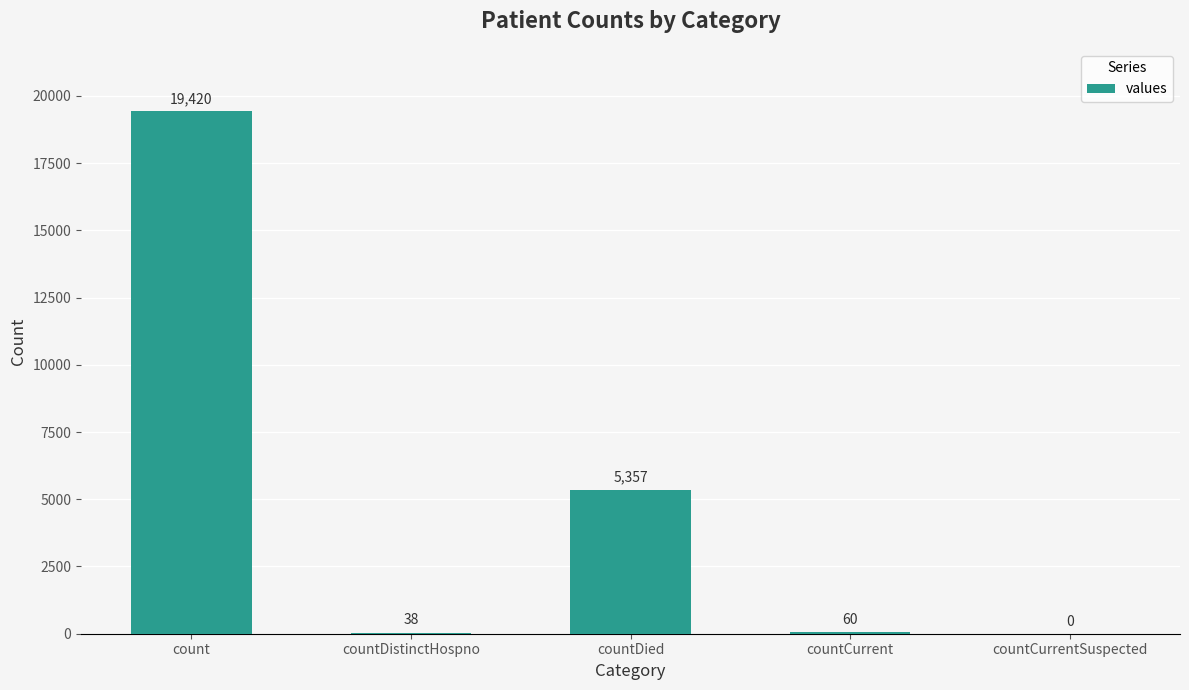

Where is the data nearest to the value 9710?

countDied